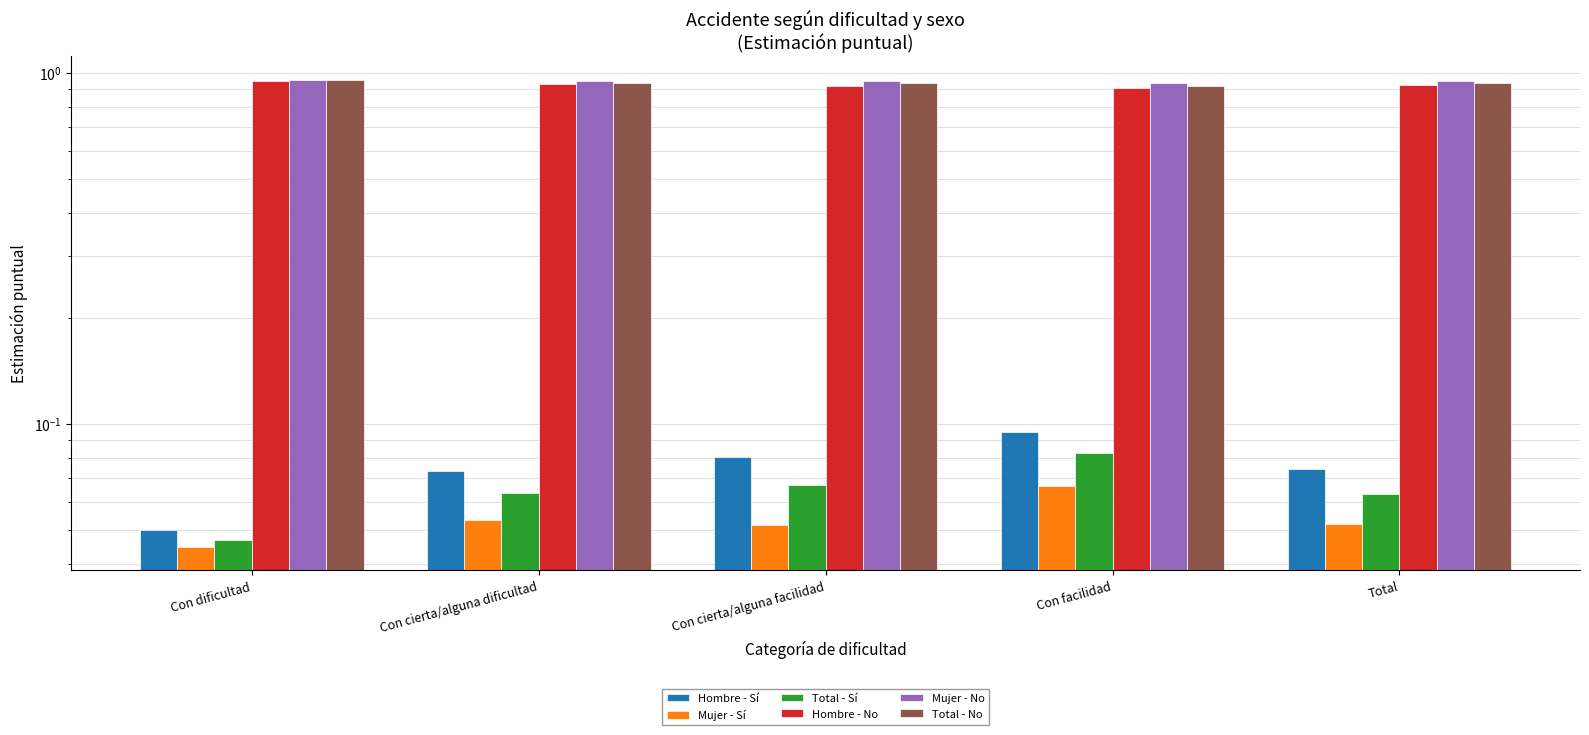

What is the sum of the Mujer - No values at Con facilidad and Con cierta/alguna dificultad?

1.9